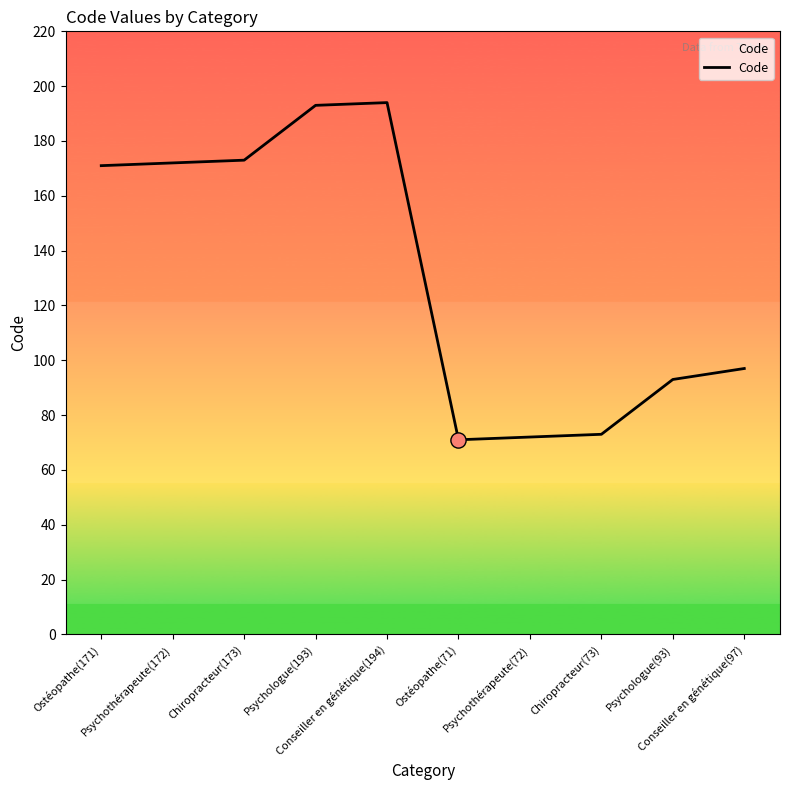

Approximately how many times larger is the value at Psychothérapeute(72) compared to Psychologue(193)?

0.4